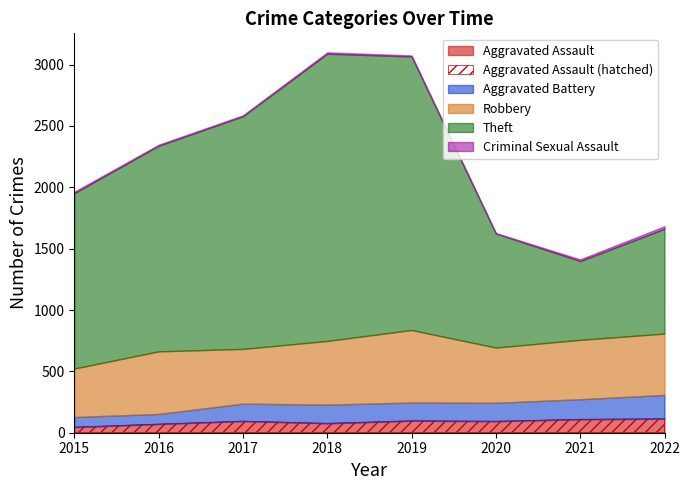

Where is Aggravated Battery nearest to the value 138?

2017